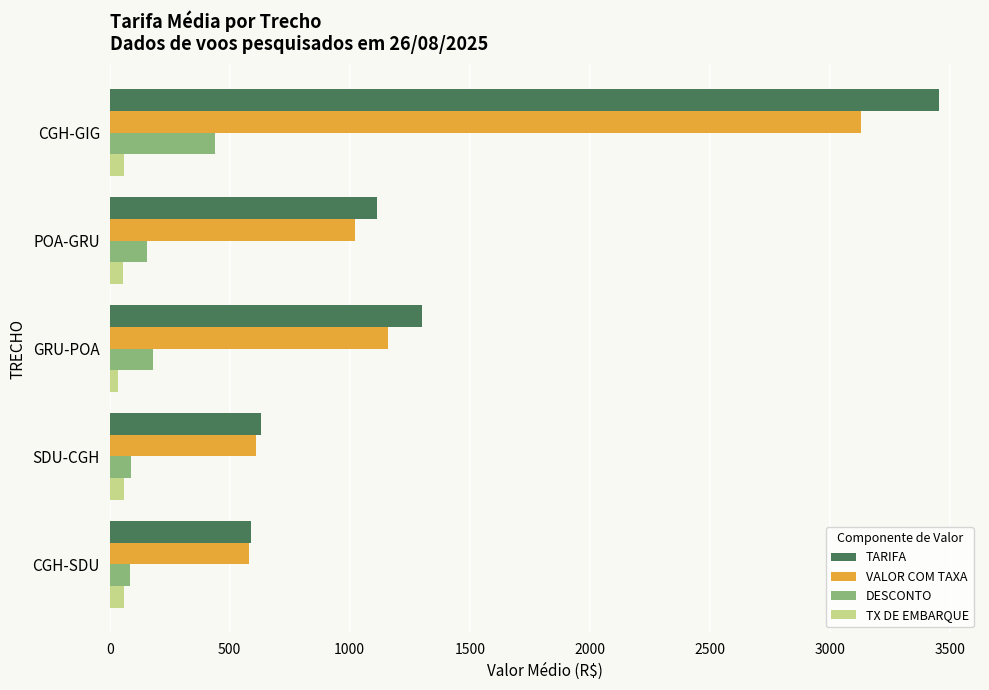

What is the minimum value for DESCONTO?

82.7